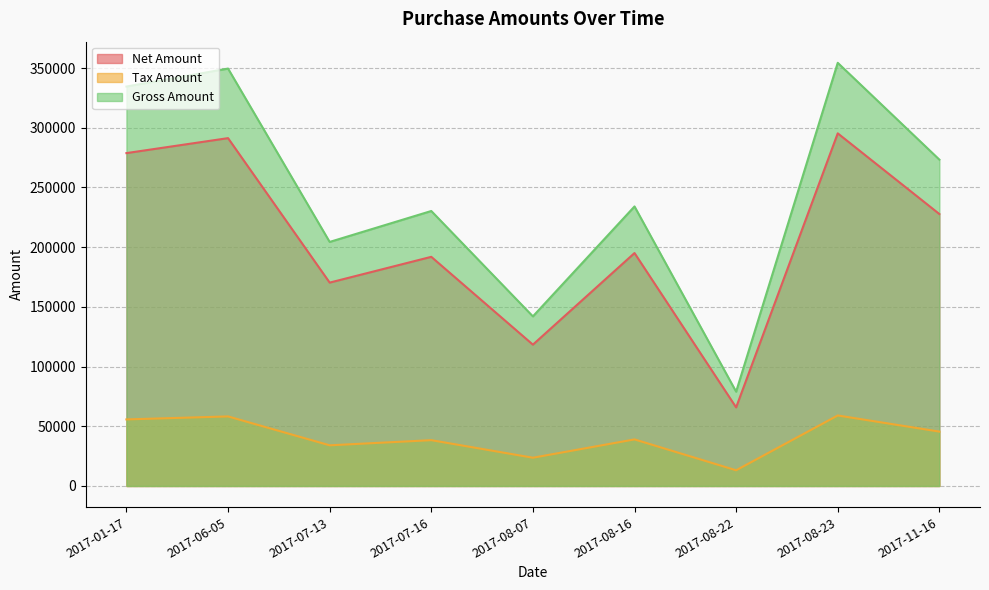

True or false: Gross Amount and Net Amount cross at least once.

False